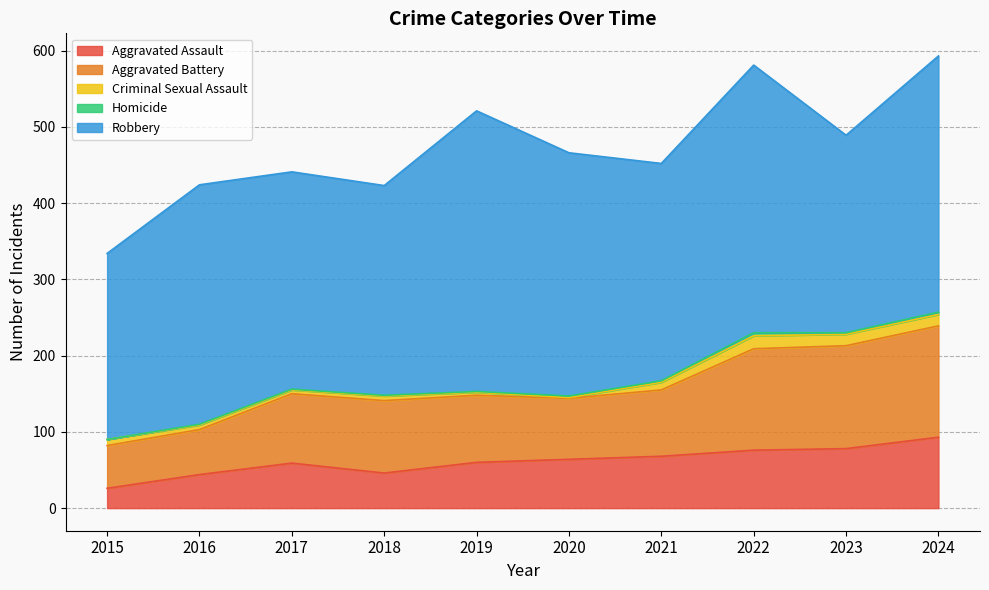

How many data points in Aggravated Battery are less than 91?

5